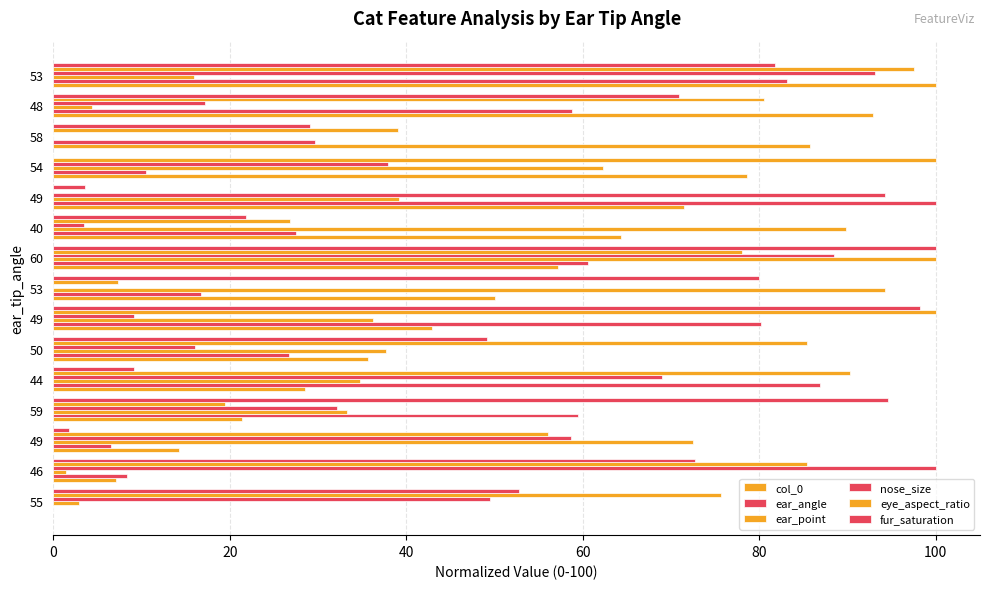

How many categories are shown in the chart?

15